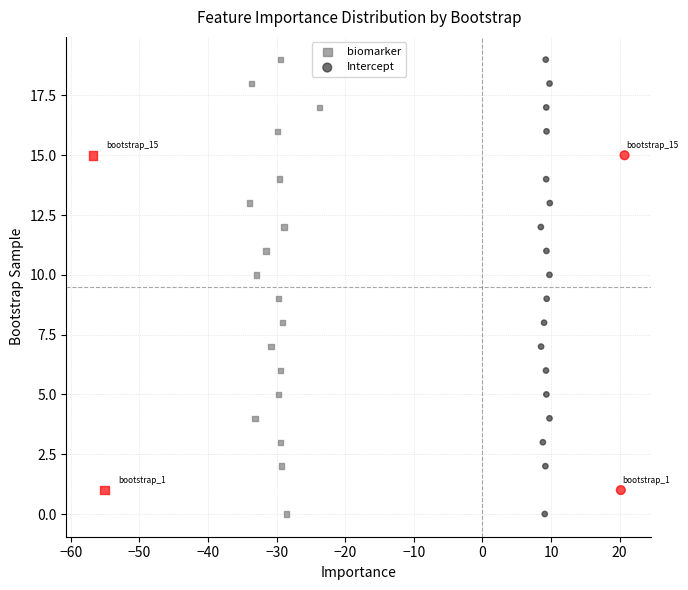

What are all the series names shown in the legend?

biomarker, Intercept